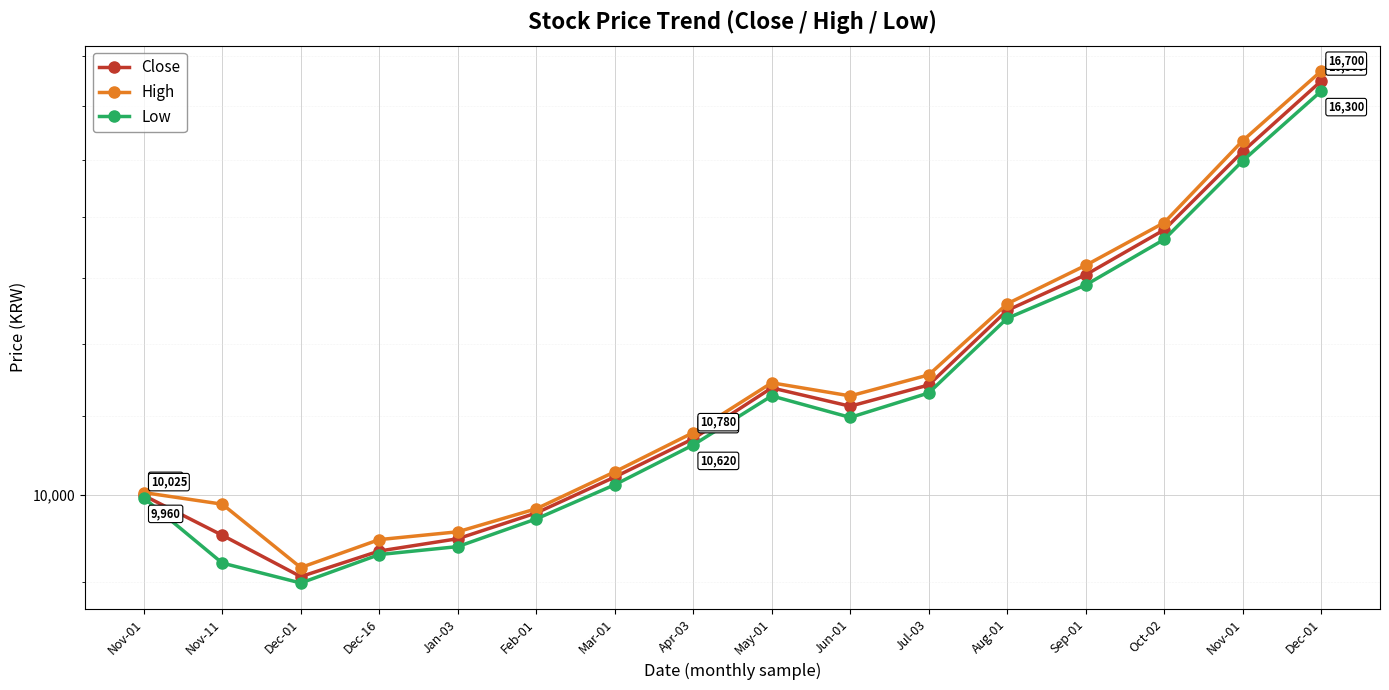

Which has a higher value, Jan-03 or Nov-01?

Nov-01